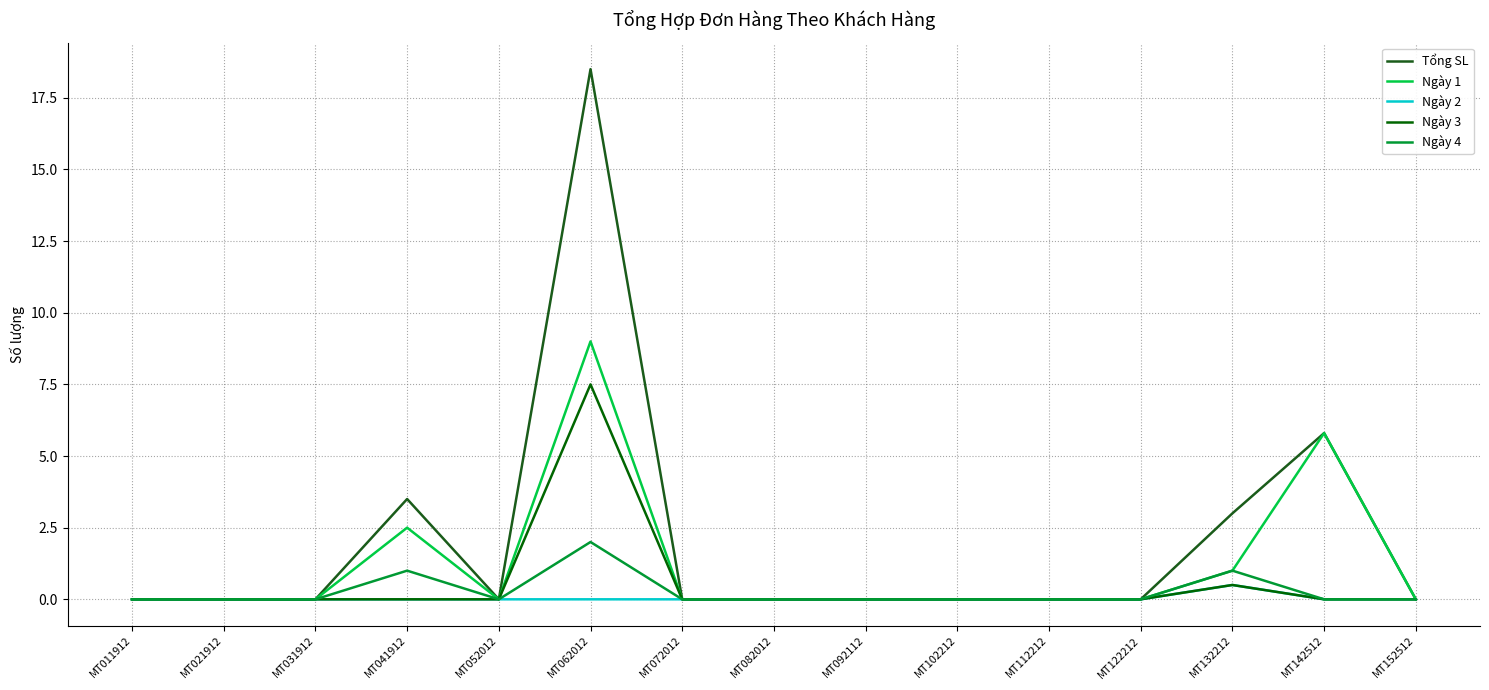

Where is Tổng SL nearest to the value 9?

MT142512